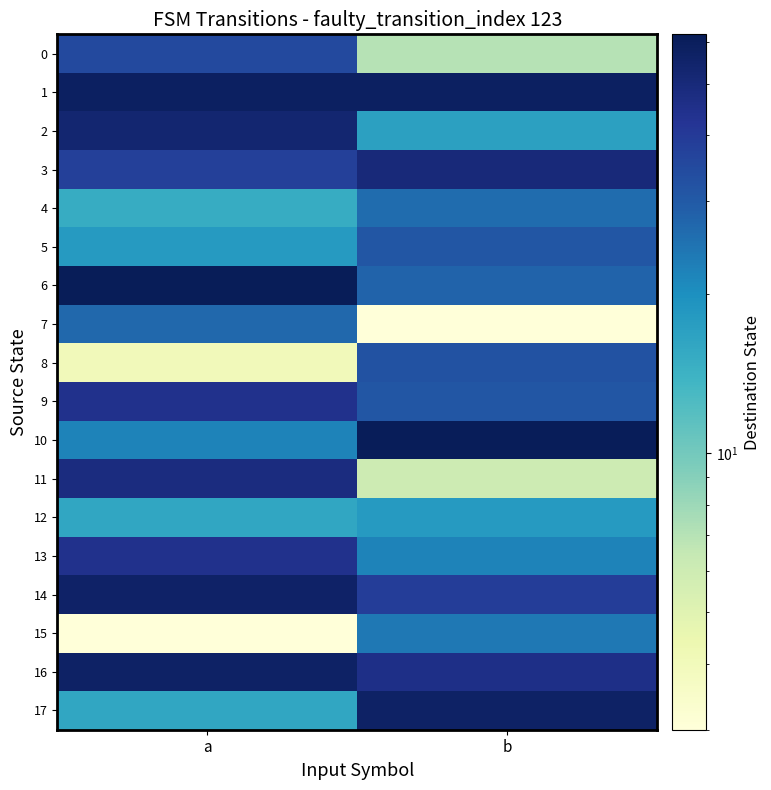

What is the minimum value shown in the chart?

3